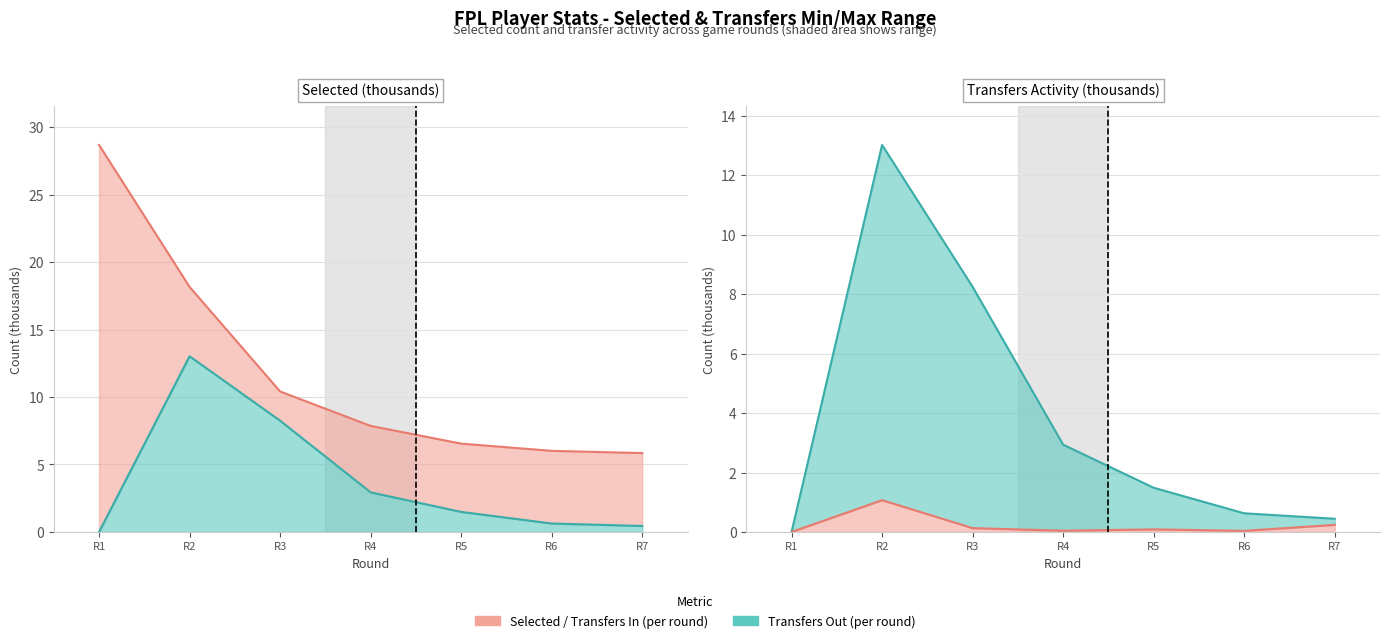

What is the difference between the maximum and minimum values in the selected series?

22.8